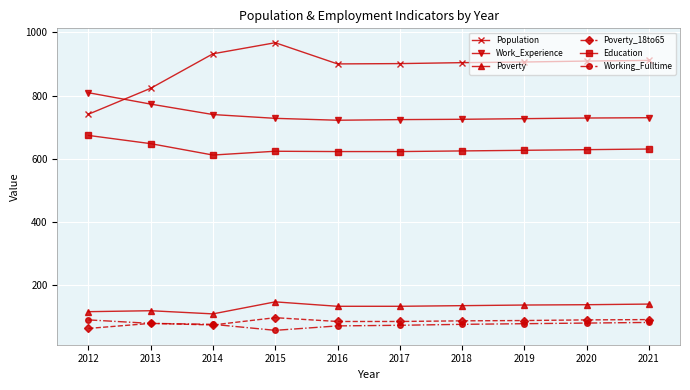

Between 2012 and 2015, which series saw the biggest shift?

Population